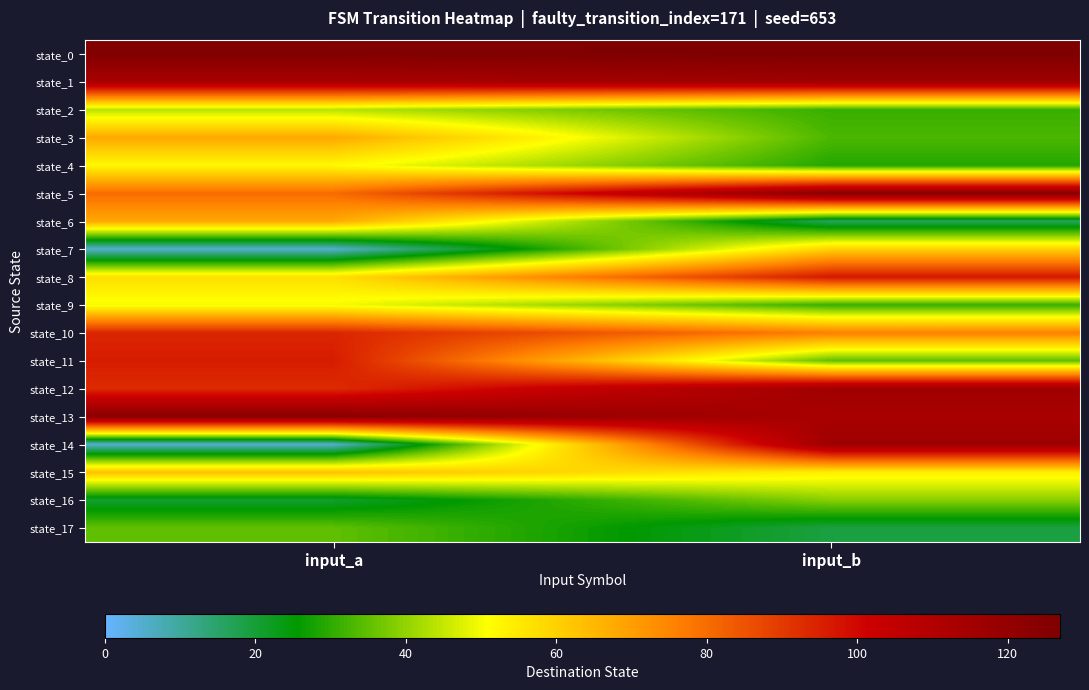

Which has a higher value, input_b or input_a?

input_b